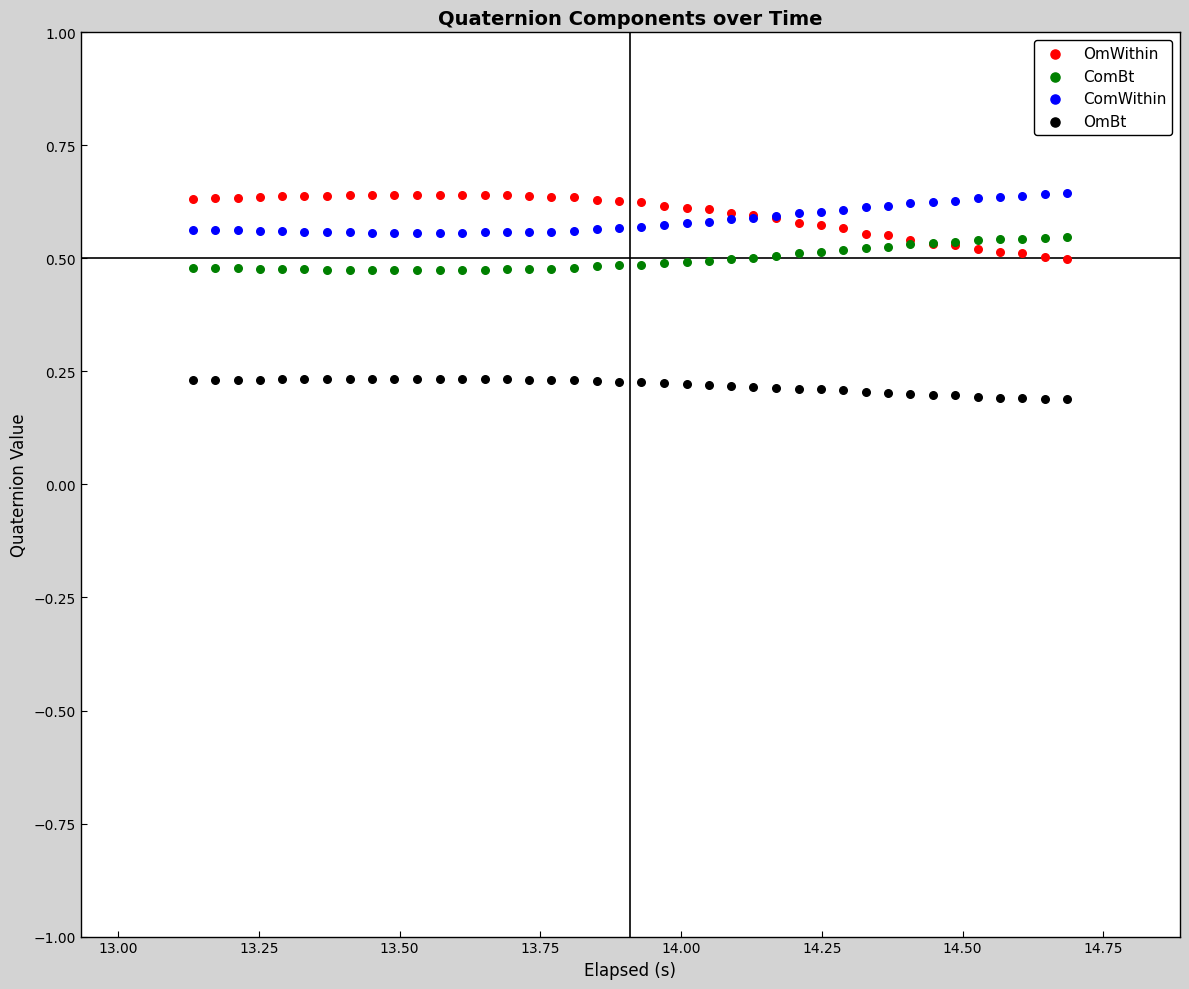

Which series has the largest Y range (max minus min)?

OmWithin